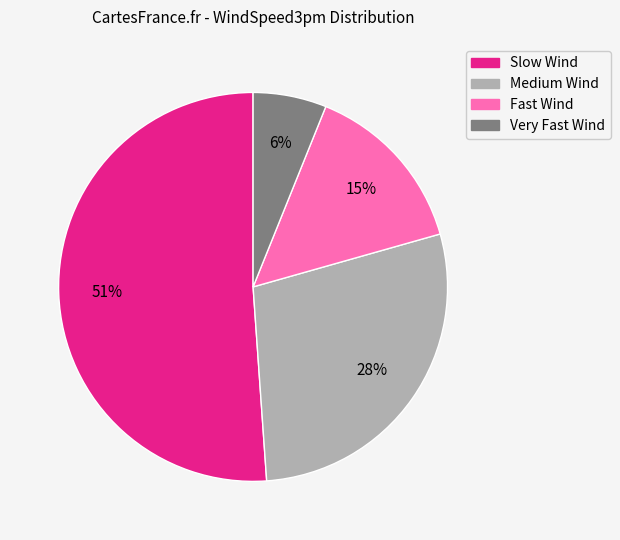

The Slow Wind slice represents 51% of the pie. True or false?

True